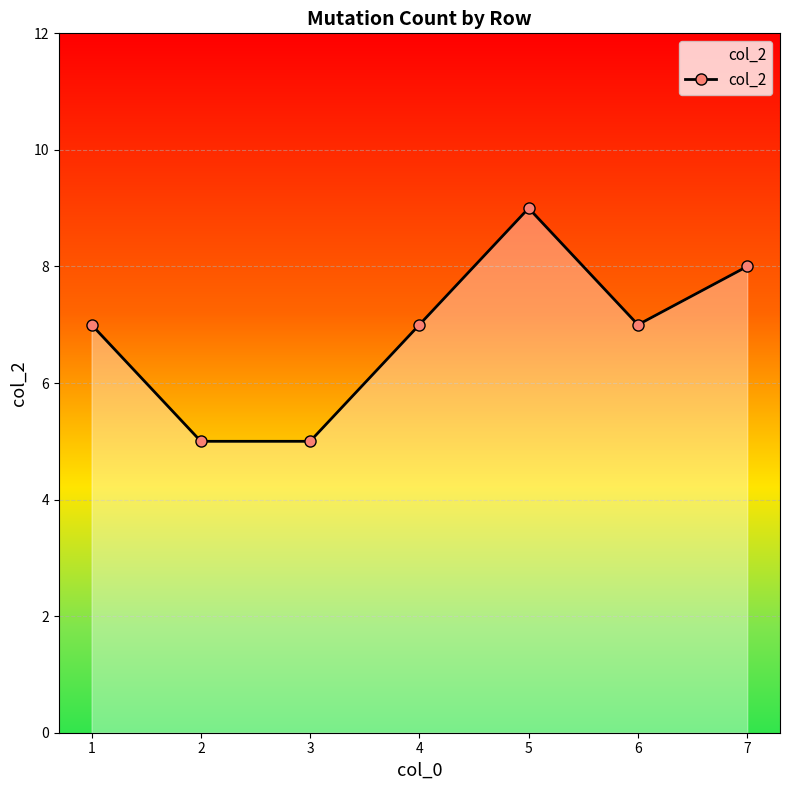

Is it true that the value at 5 is 12?

False